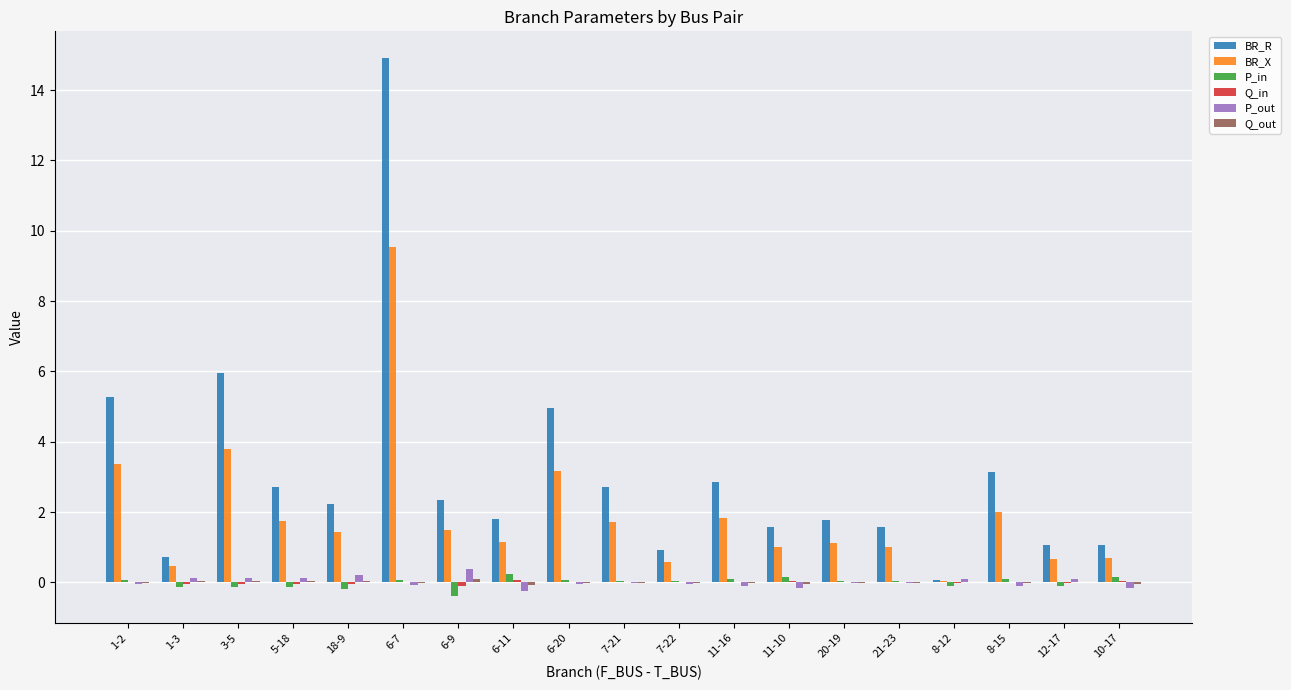

At which label does BR_X reach its peak?

6-7